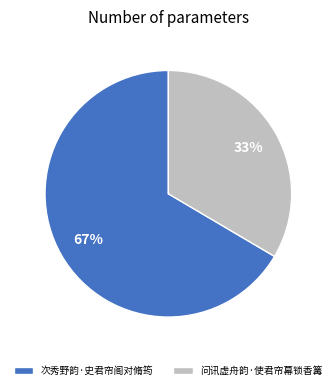

Is it true that 问讯虚舟韵·使君帘幕锁香篝 is 46% of the pie?

False